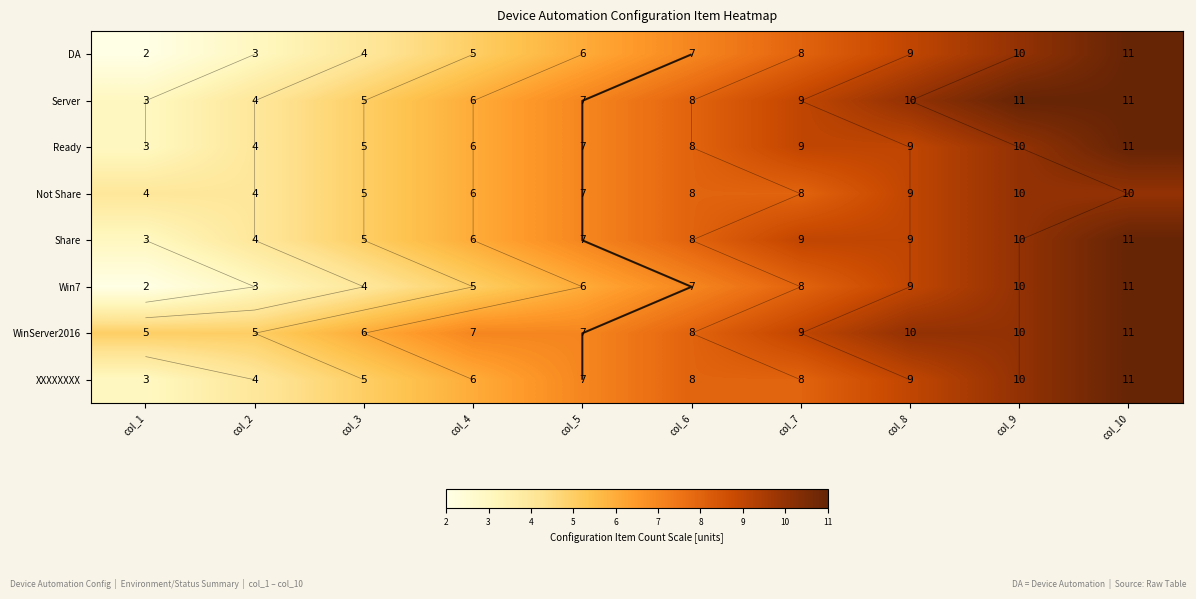

Which has a higher value, col_3 or col_7?

col_7